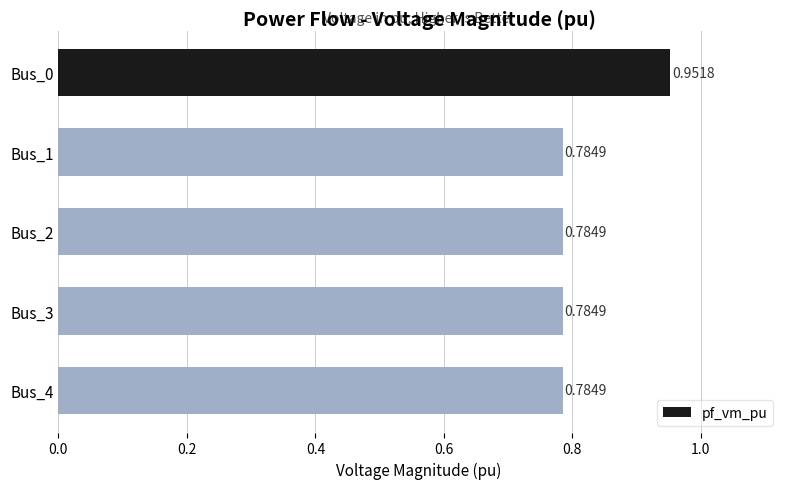

What is the sum of all values?

4.1